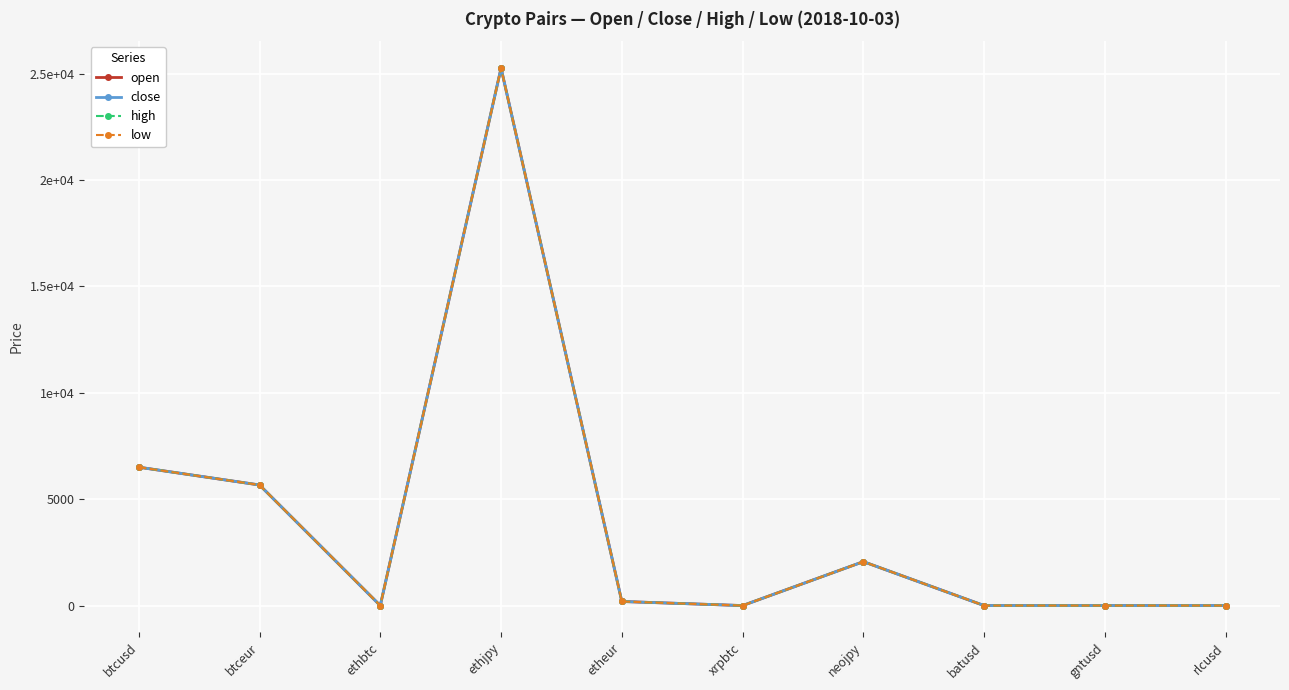

Which label corresponds to the smallest value in the chart?

xrpbtc